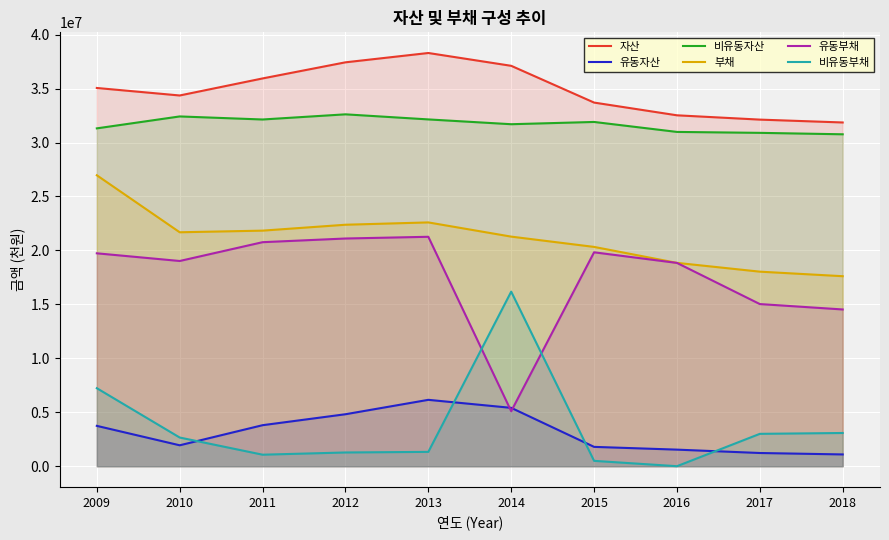

What is the difference between the second highest and minimum values in the 부채 series?

4984786